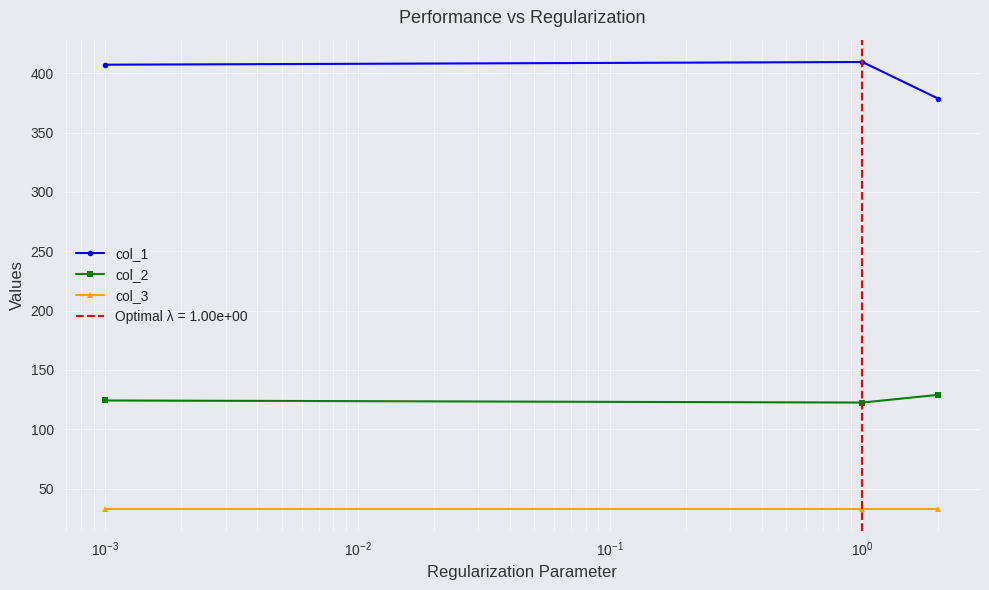

List the series in order of their peak value, highest first.

col_1, col_2, col_3